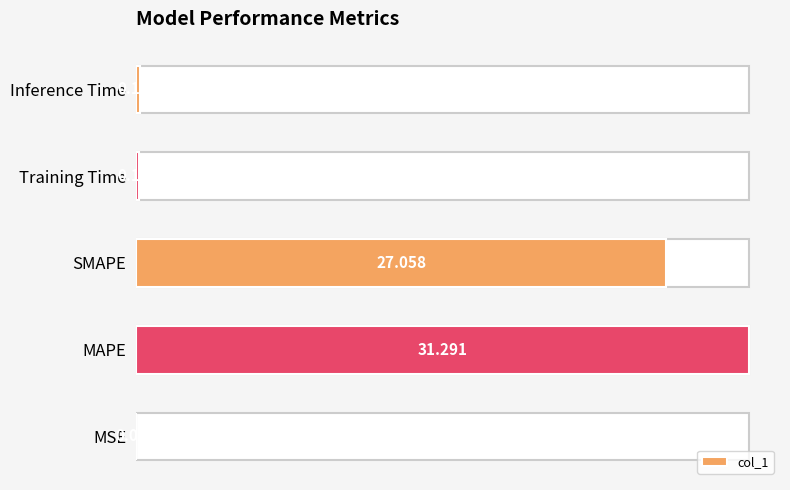

Which has a higher value, Inference Time or MSE?

Inference Time